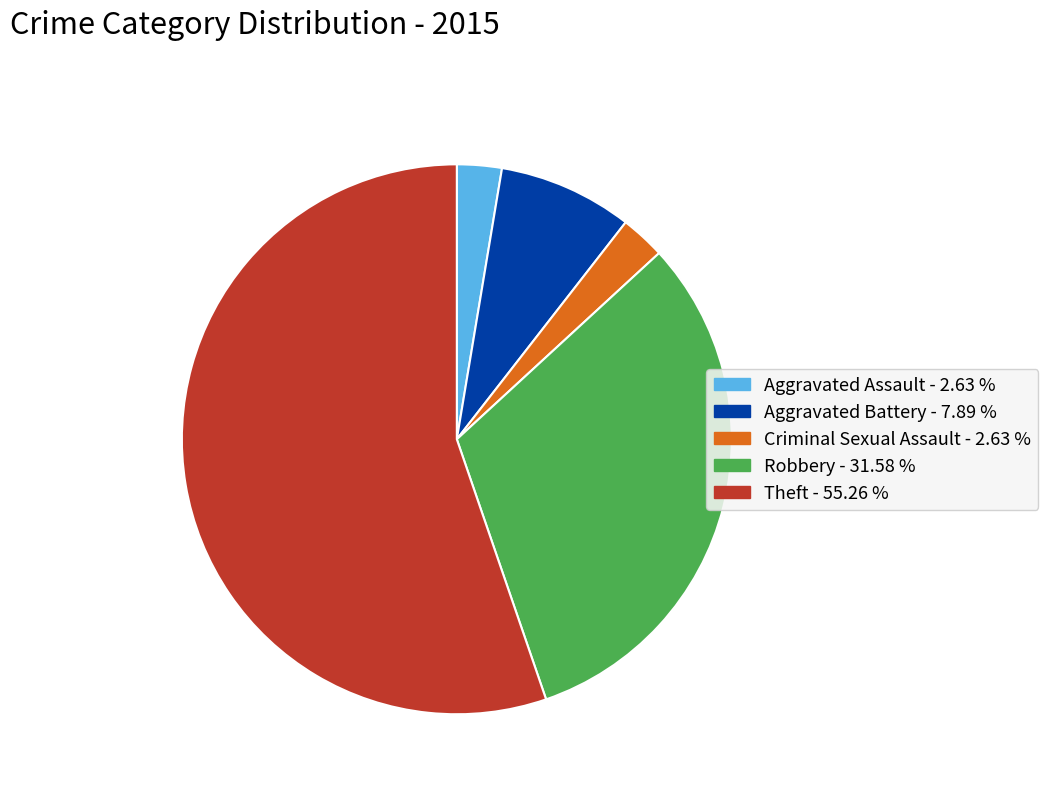

True or false: Theft accounts for 41% of the total.

False